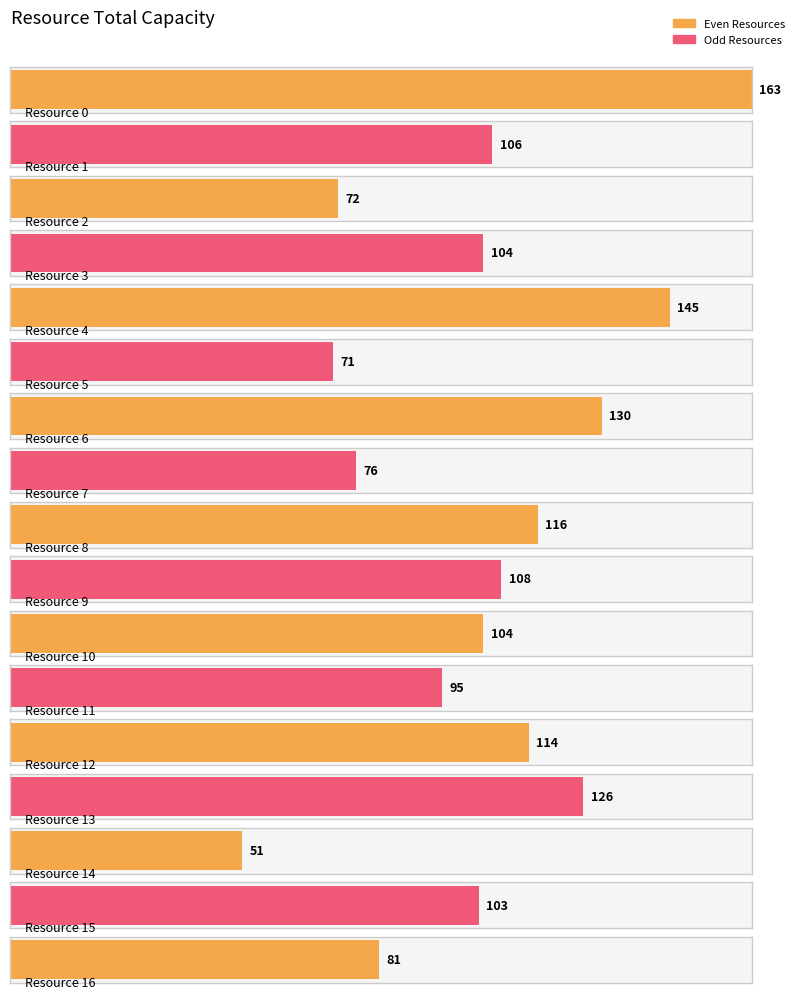

Rank the categories by value from highest to lowest.

Resource 0, Resource 4, Resource 6, Resource 13, Resource 8, Resource 12, Resource 9, Resource 1, Resource 3, Resource 10, Resource 15, Resource 11, Resource 16, Resource 7, Resource 2, Resource 5, Resource 14